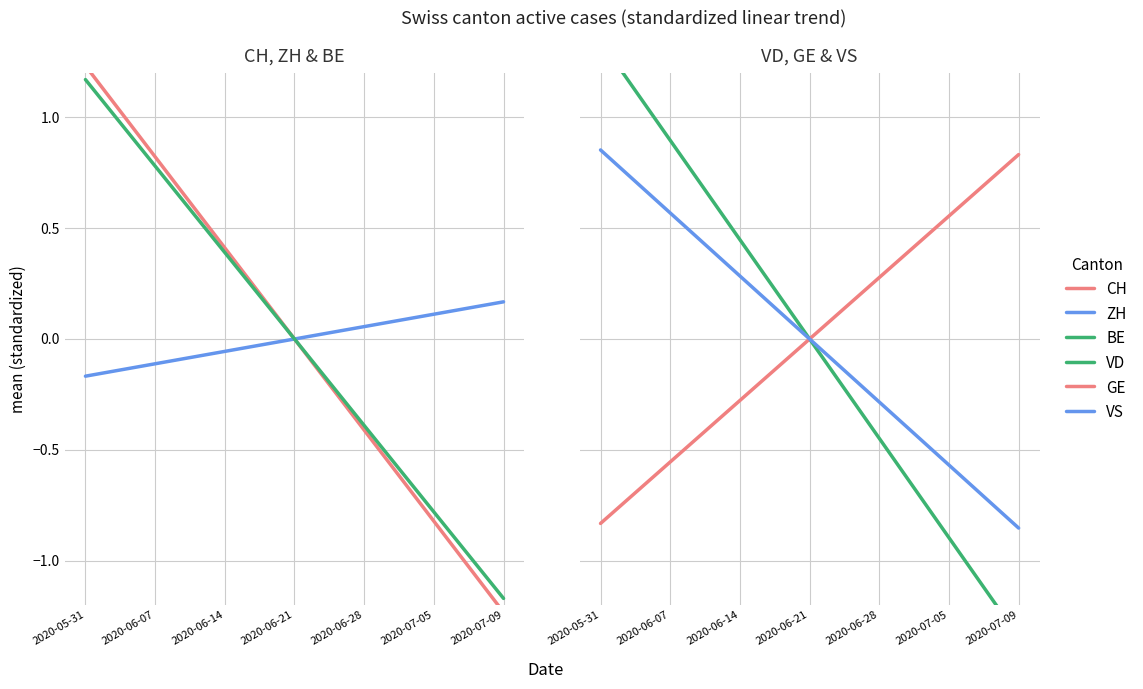

How many values in VS are above zero?

3